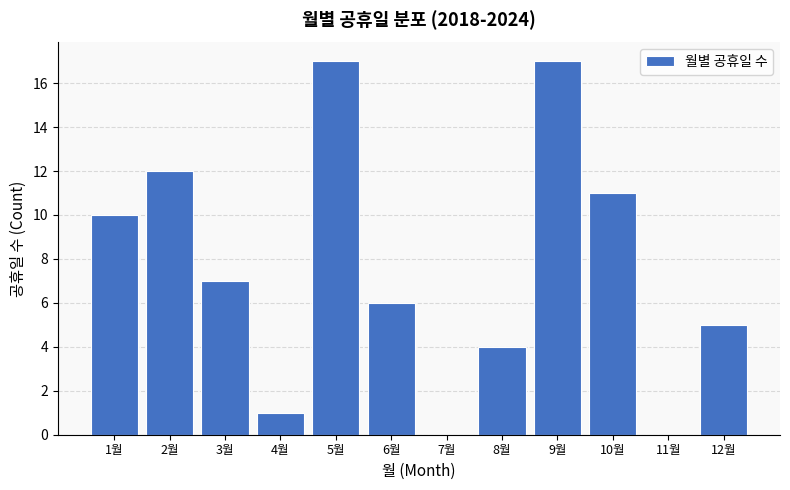

How tall is the bar that spans 9.5 to 10.5 on the x-axis? The values are not printed on the chart, so give them approximately, as read against the axis.

11